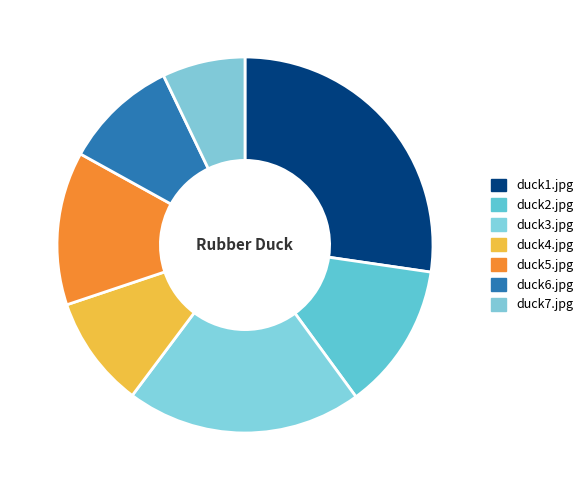

Is the sum of duck6.jpg and duck2.jpg greater than half?

No